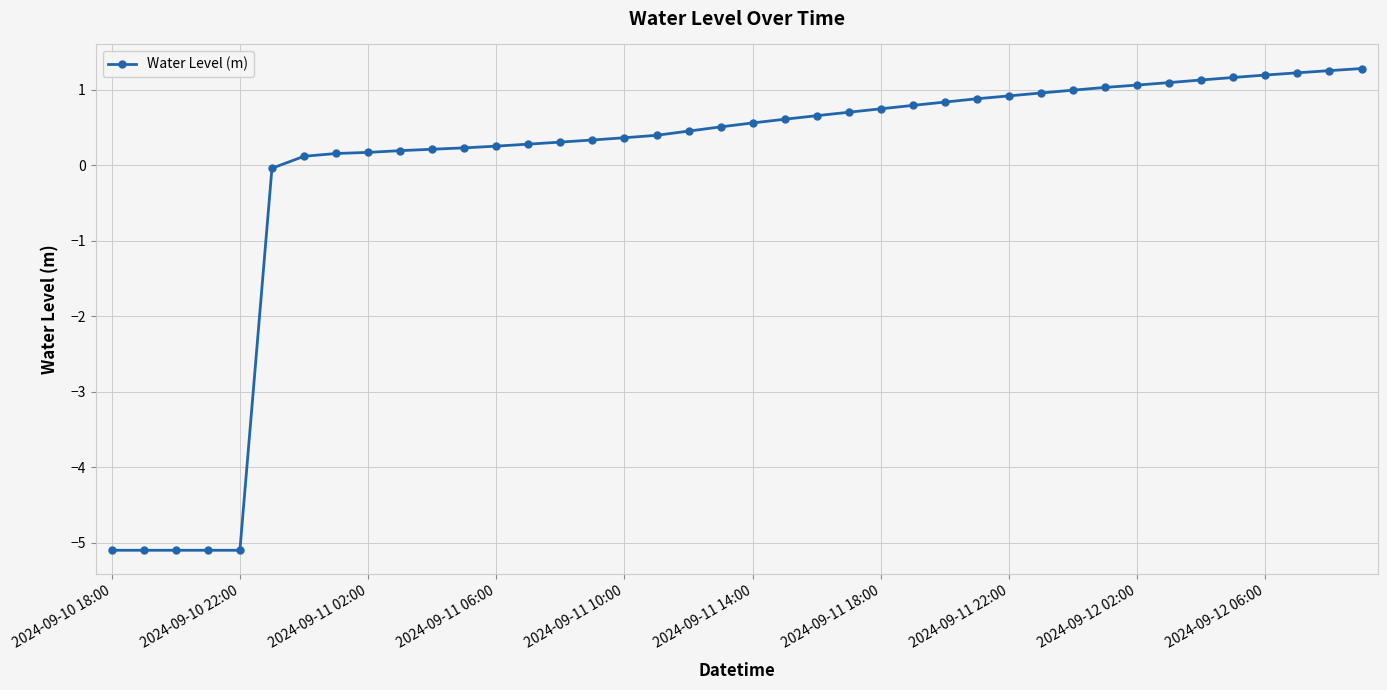

What is the maximum value shown in the chart?

1.3